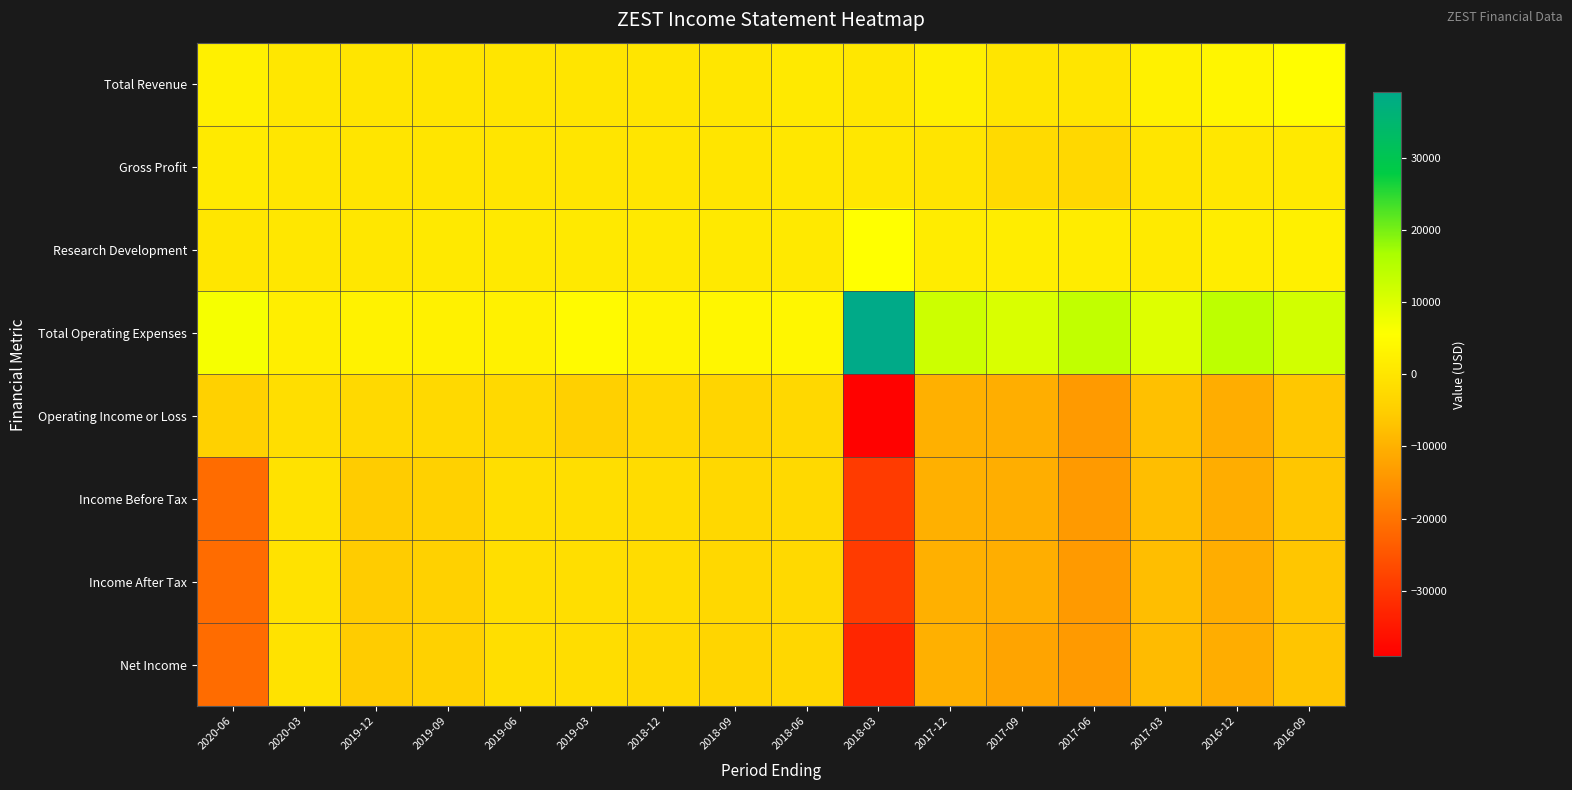

Rank the series at 2018-03 from highest to lowest value.

Total Operating Expenses, Research Development, Total Revenue, Gross Profit, Income Before Tax, Income After Tax, Net Income, Operating Income or Loss